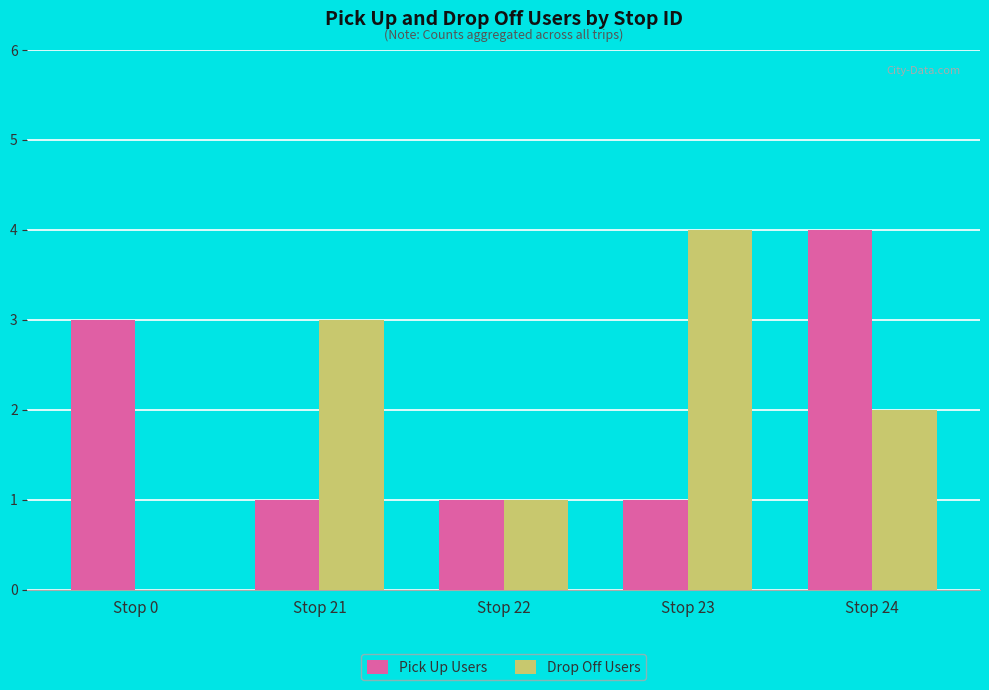

Are the bars grouped side by side (vs. stacked)?

Yes